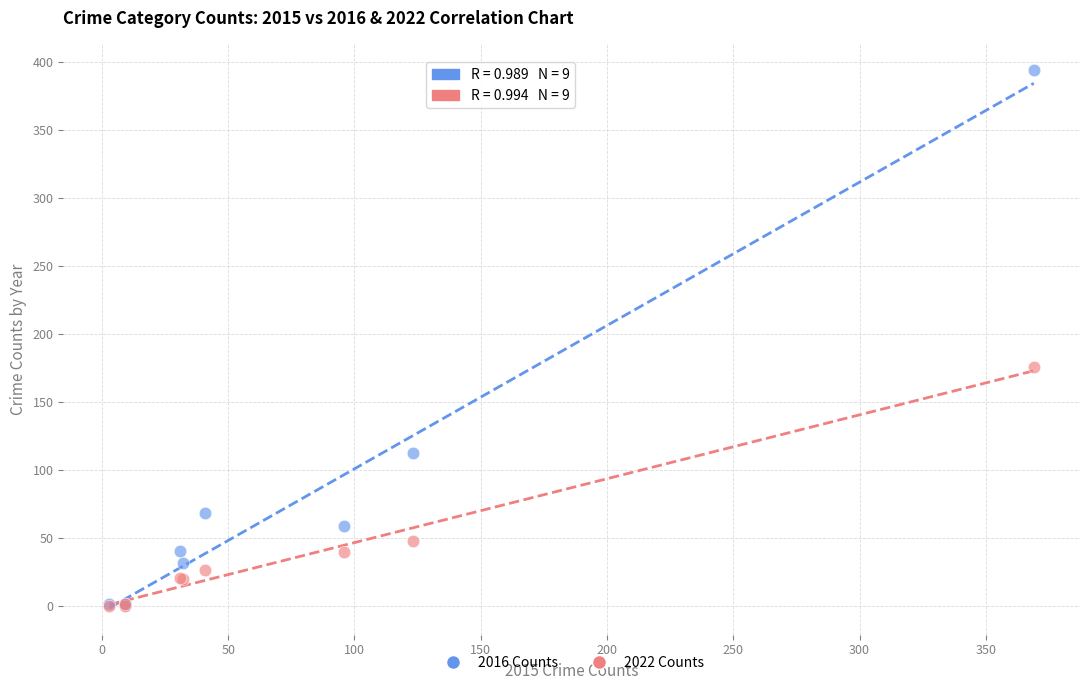

In the 2016 Counts series, what Y value is closest to 197?

113